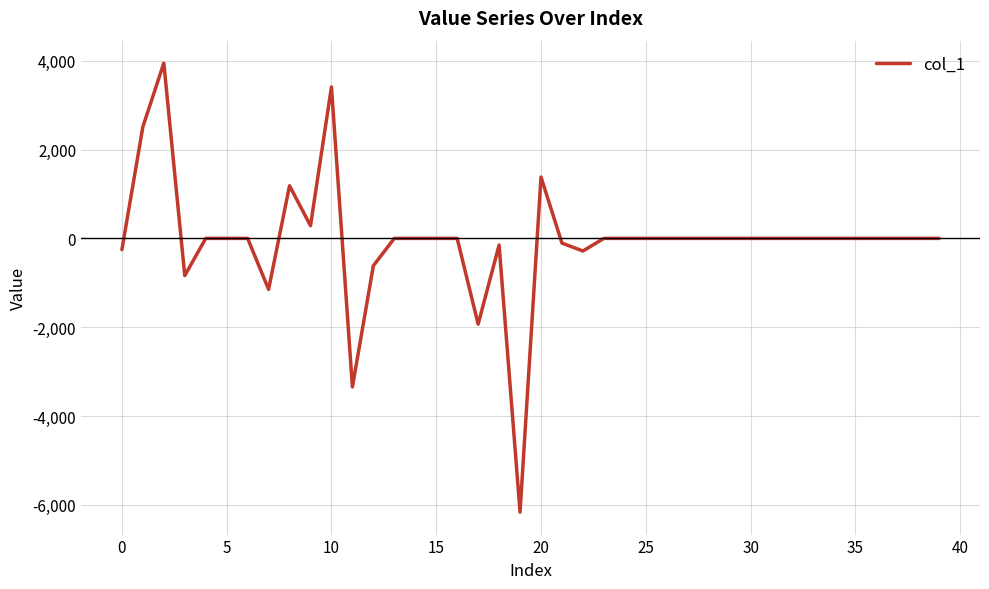

What is the greatest value displayed?

3945.8